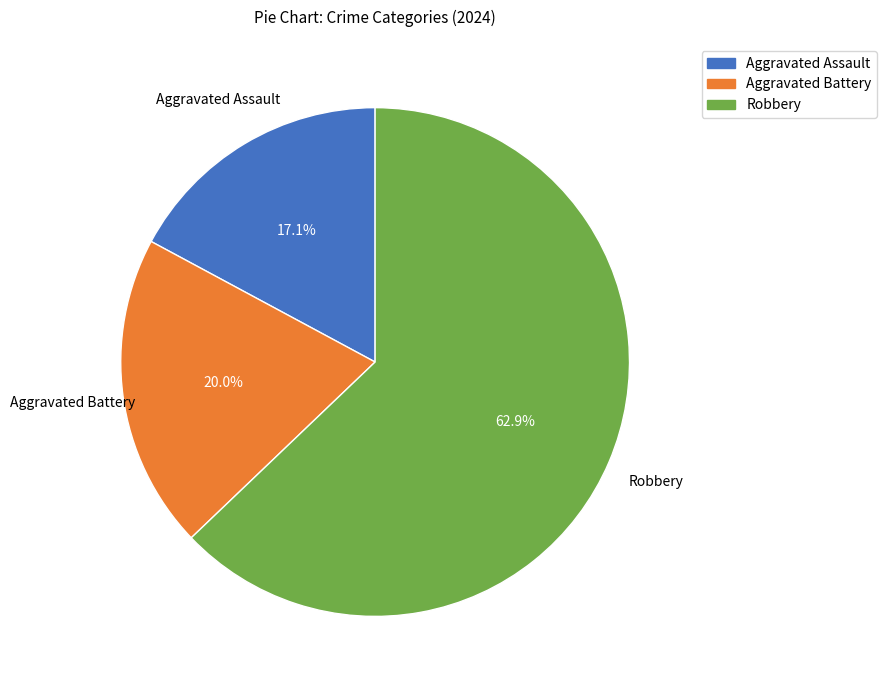

To the nearest percent, what is the difference between the largest and smallest slice percentages?

46%